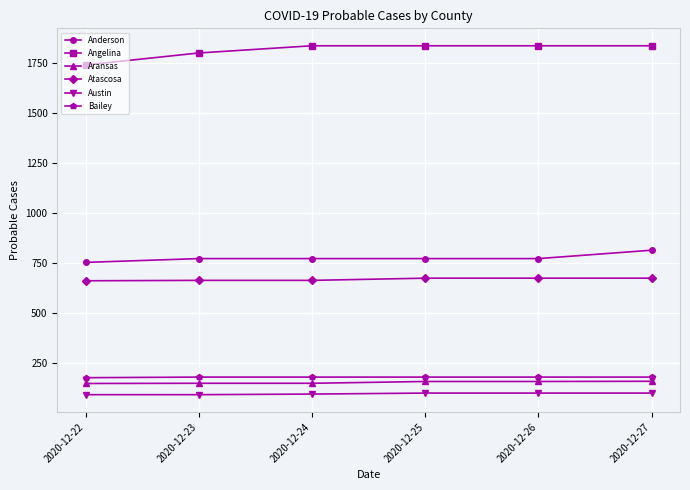

Rank the series at 2020-12-24 from highest to lowest value.

Angelina, Anderson, Atascosa, Bailey, Aransas, Austin